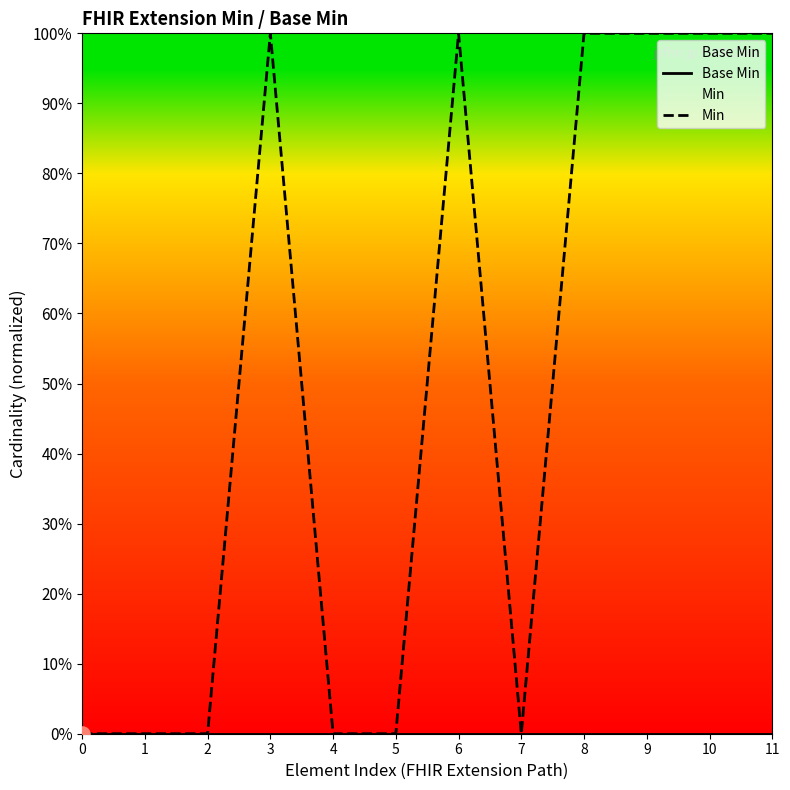

Which series contains the highest Y value?

Min